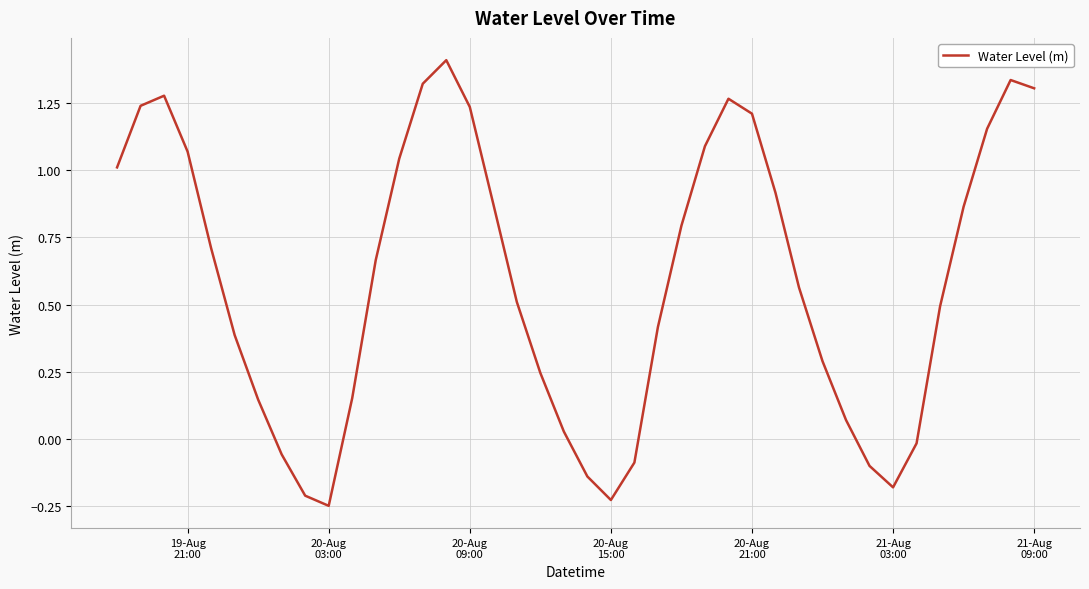

What is the difference between the maximum and minimum values?

1.7